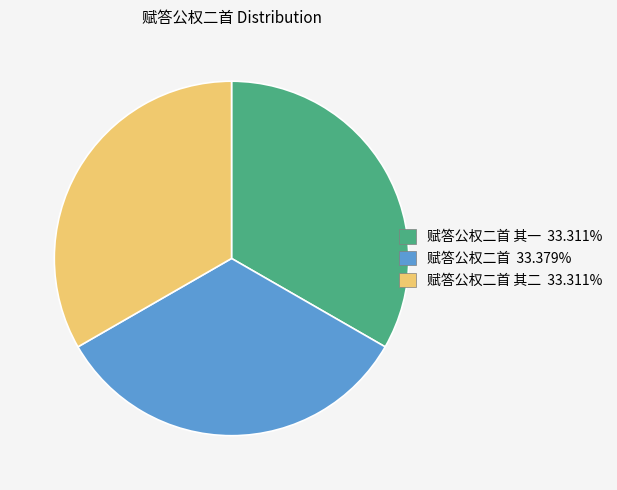

Approximately how many times larger is the value at 赋答公权二首 其一 33.311% compared to 赋答公权二首 其二 33.311%?

1.0